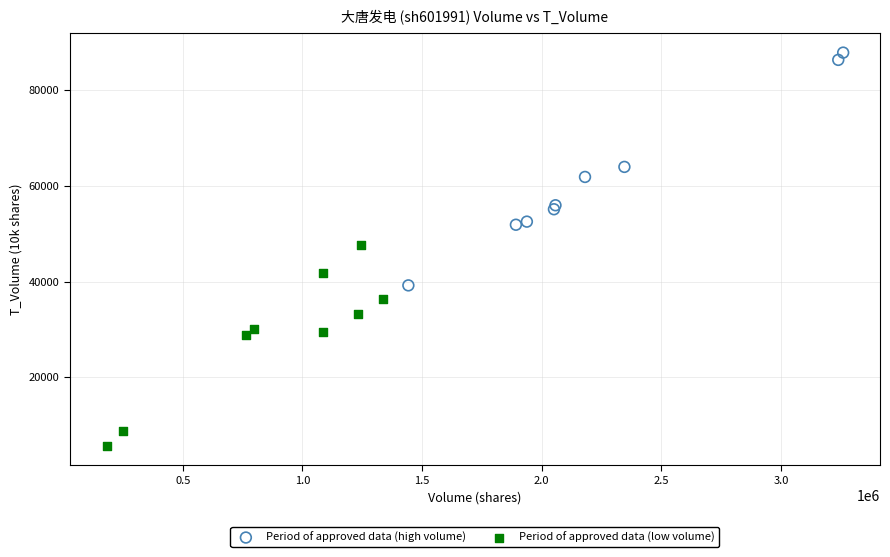

What are all the series names shown in the legend?

Period of approved data (high volume), Period of approved data (low volume)